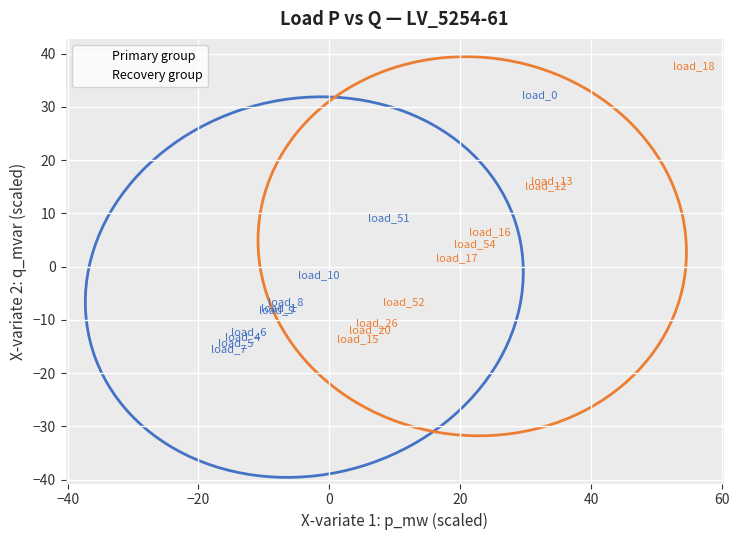

Which series reaches the minimum Y coordinate?

Primary group